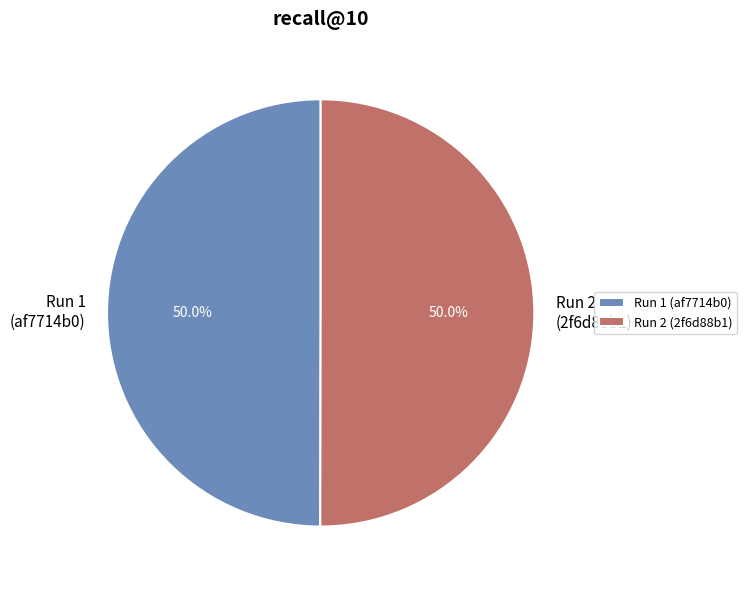

Count the number of slices in the pie.

2